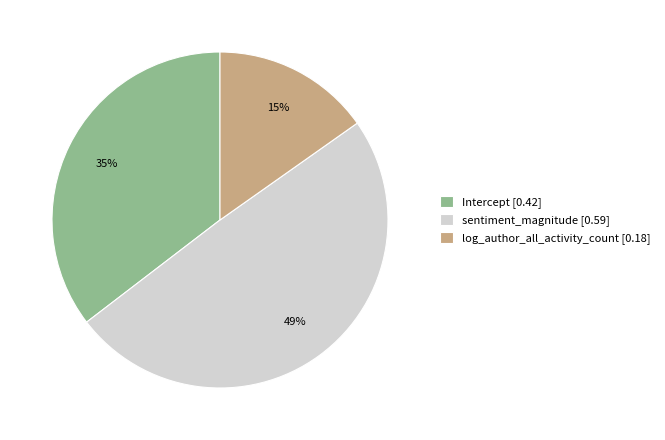

Which category has the smallest portion of the pie?

log_author_all_activity_count